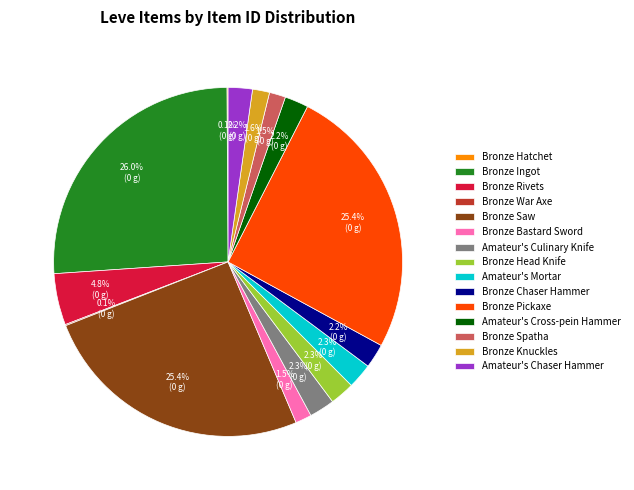

What is the largest slice in the pie chart?

Bronze Ingot